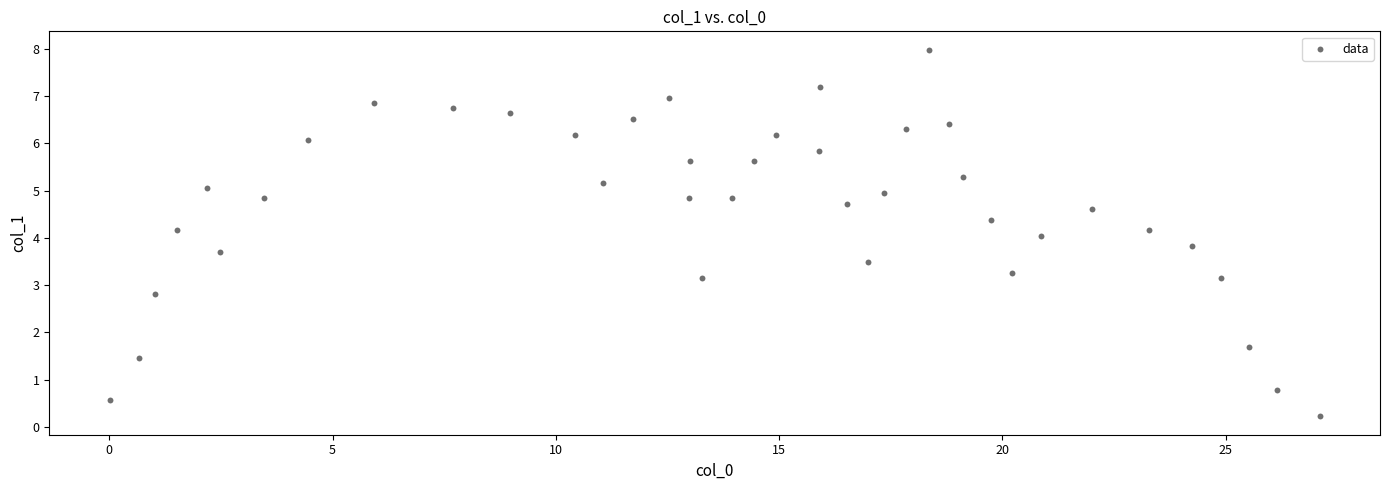

What is the range of Y values (max minus min)?

7.8